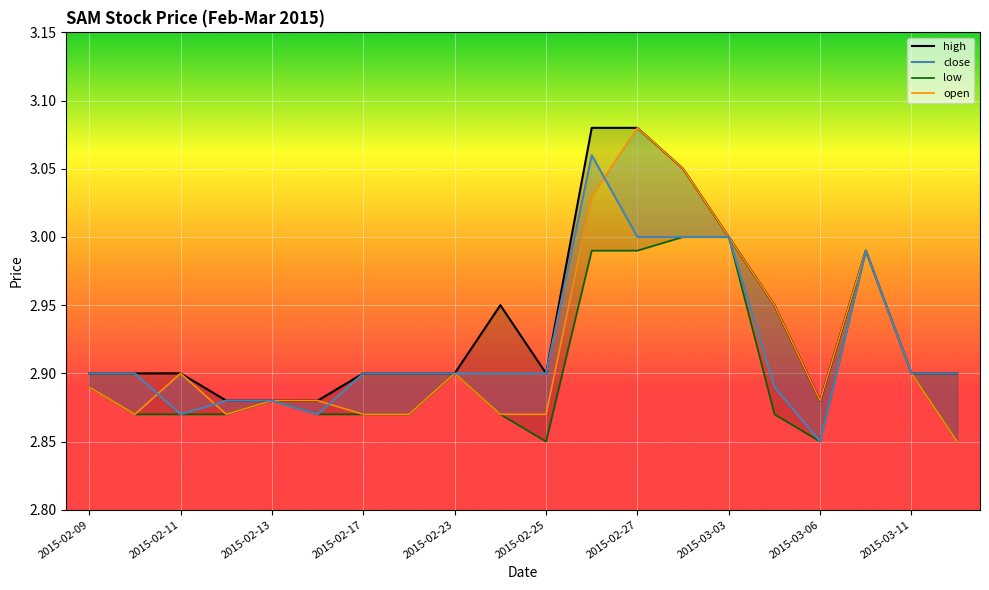

Is it true that open equals 1.0 at 2015-02-13?

False